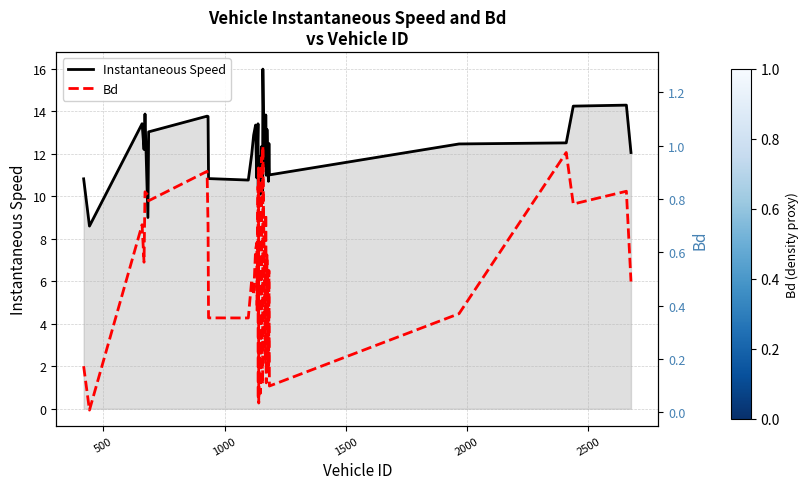

True or false: Bd and Instantaneous Speed intersect in this chart.

False